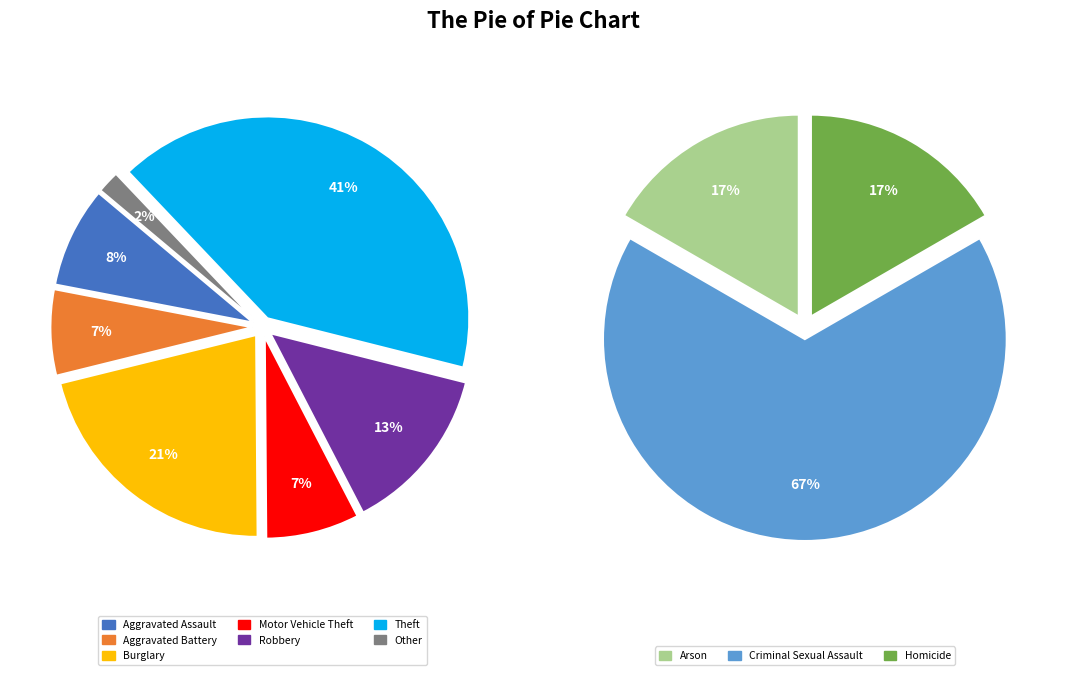

Does Homicide represent more than half of the total?

No